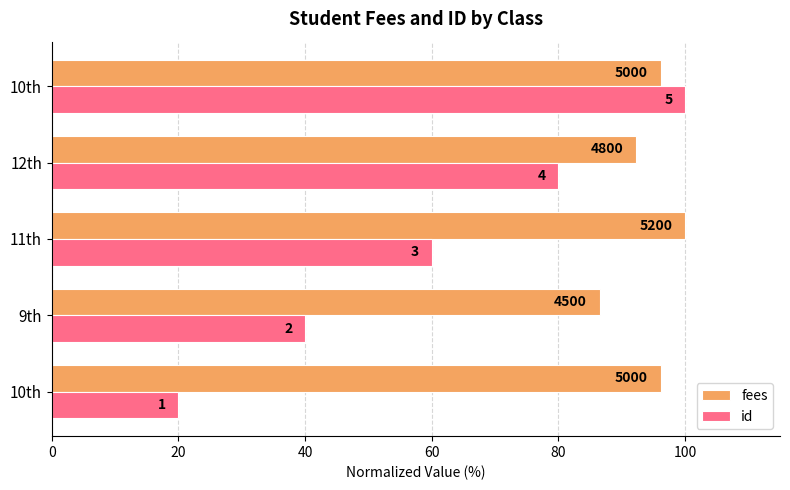

Does the chart contain stacked bars?

No